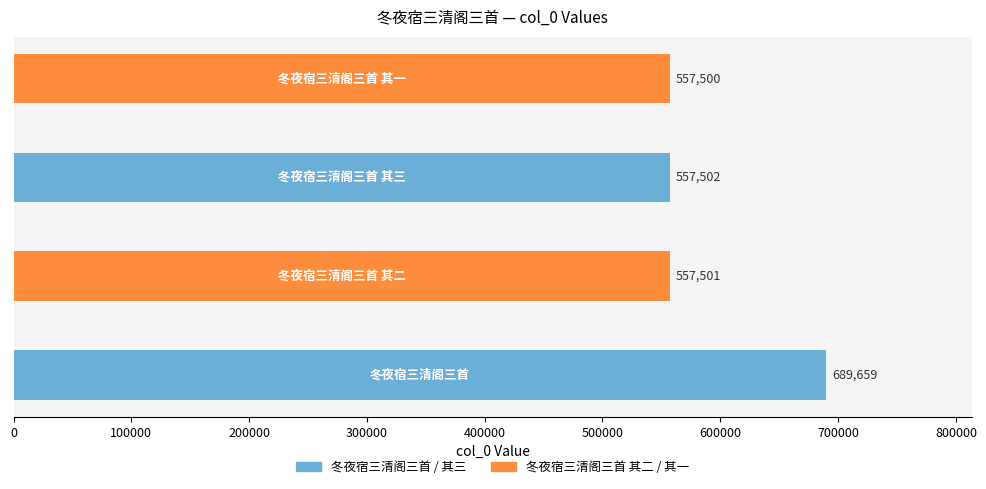

What is the greatest value displayed?

689659